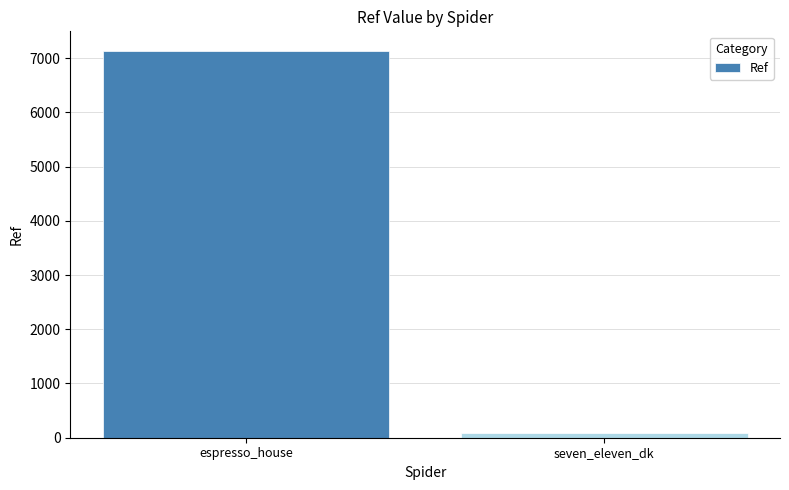

Rank the categories by value from highest to lowest.

espresso_house, seven_eleven_dk